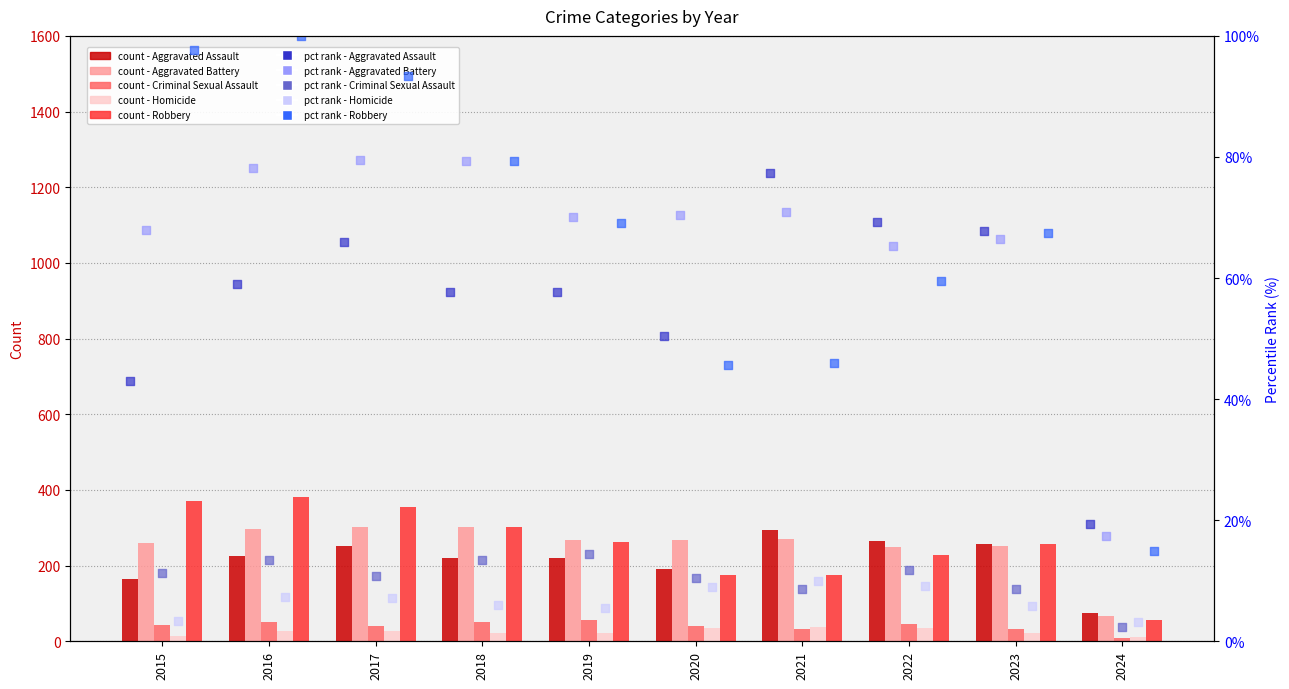

Is the value of Aggravated Battery at 2019 greater than the value of Aggravated Assault at 2015?

Yes